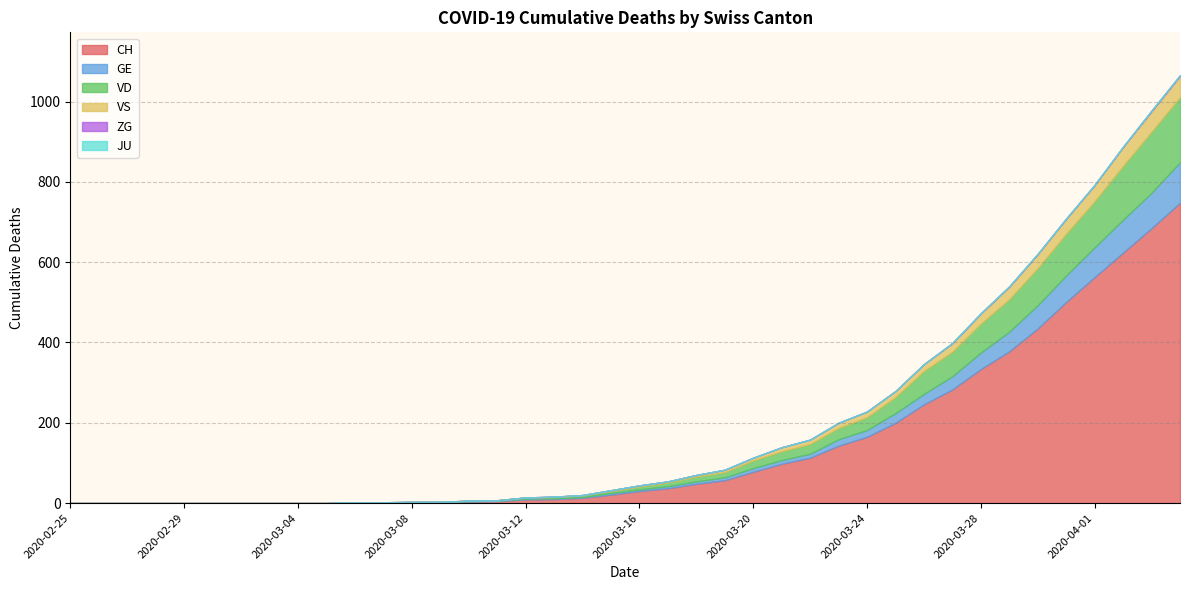

Is it true that VS equals -27 at 2020-03-12?

False